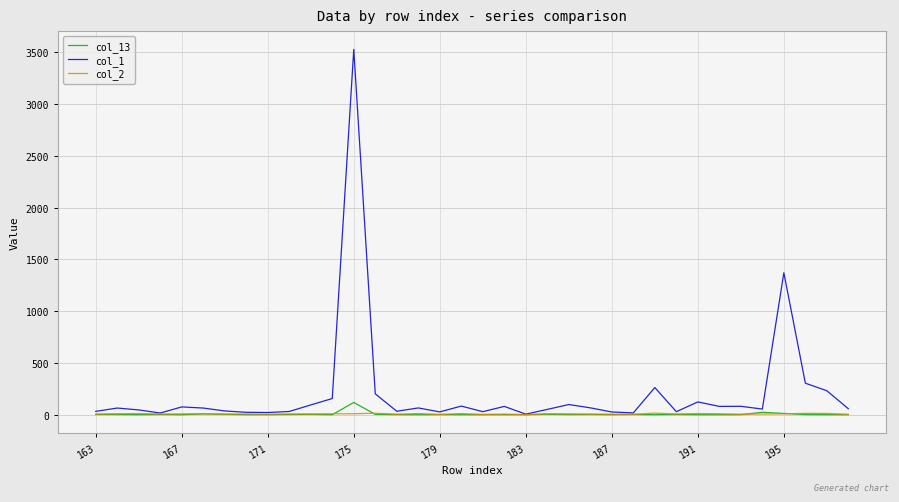

What is the average value of the col_1 series?

210